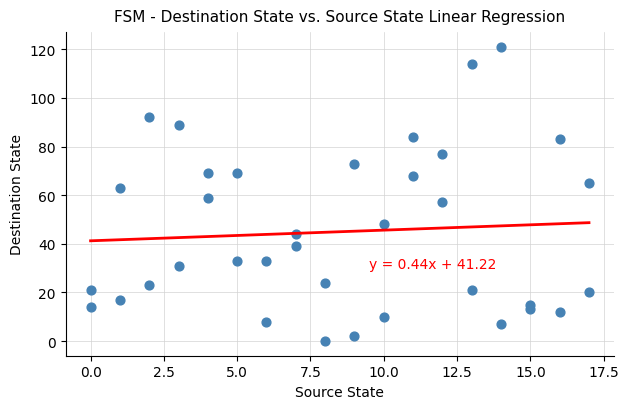

What is the range of X values (max minus min)?

17